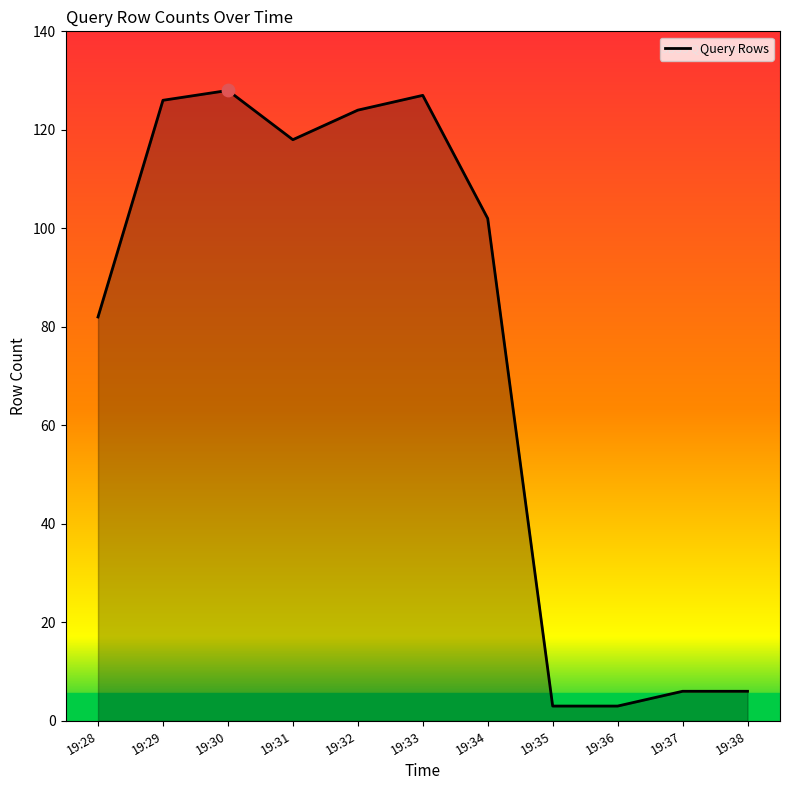

What is the change in value from 19:29 to 19:34?

-24